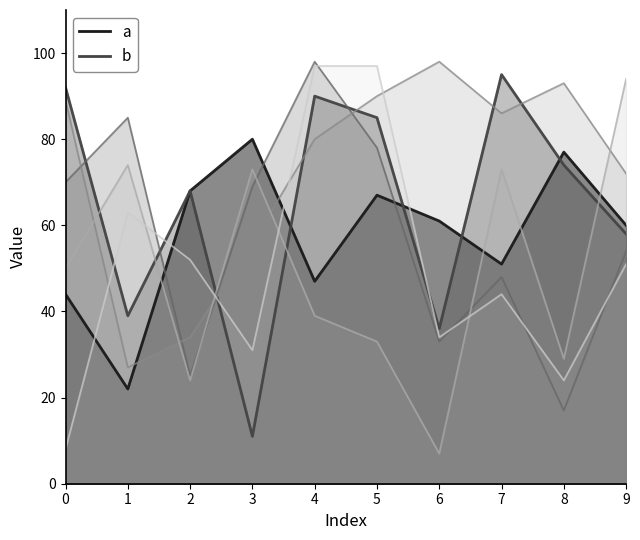

What is the difference between the maximum and minimum values in the c series?

81